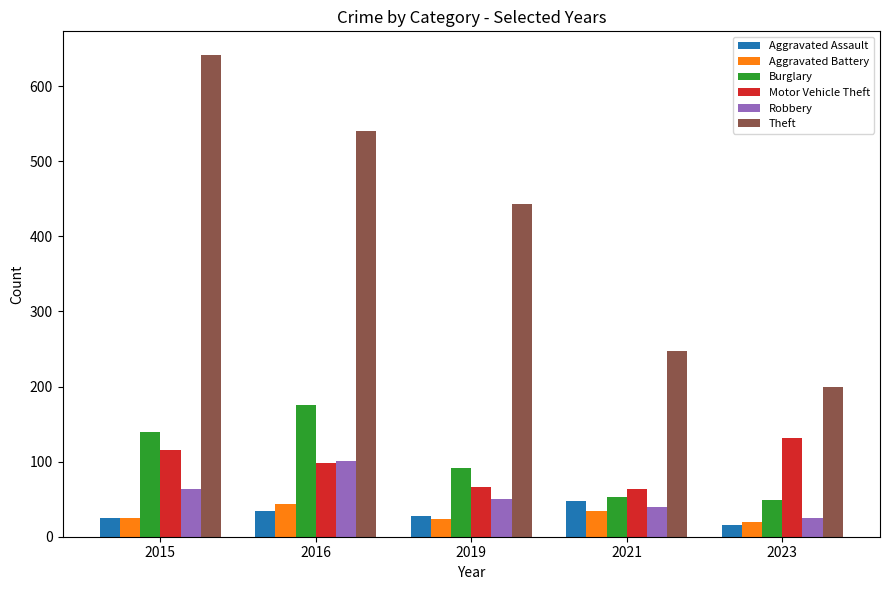

Which category has the lowest value across all series?

2023